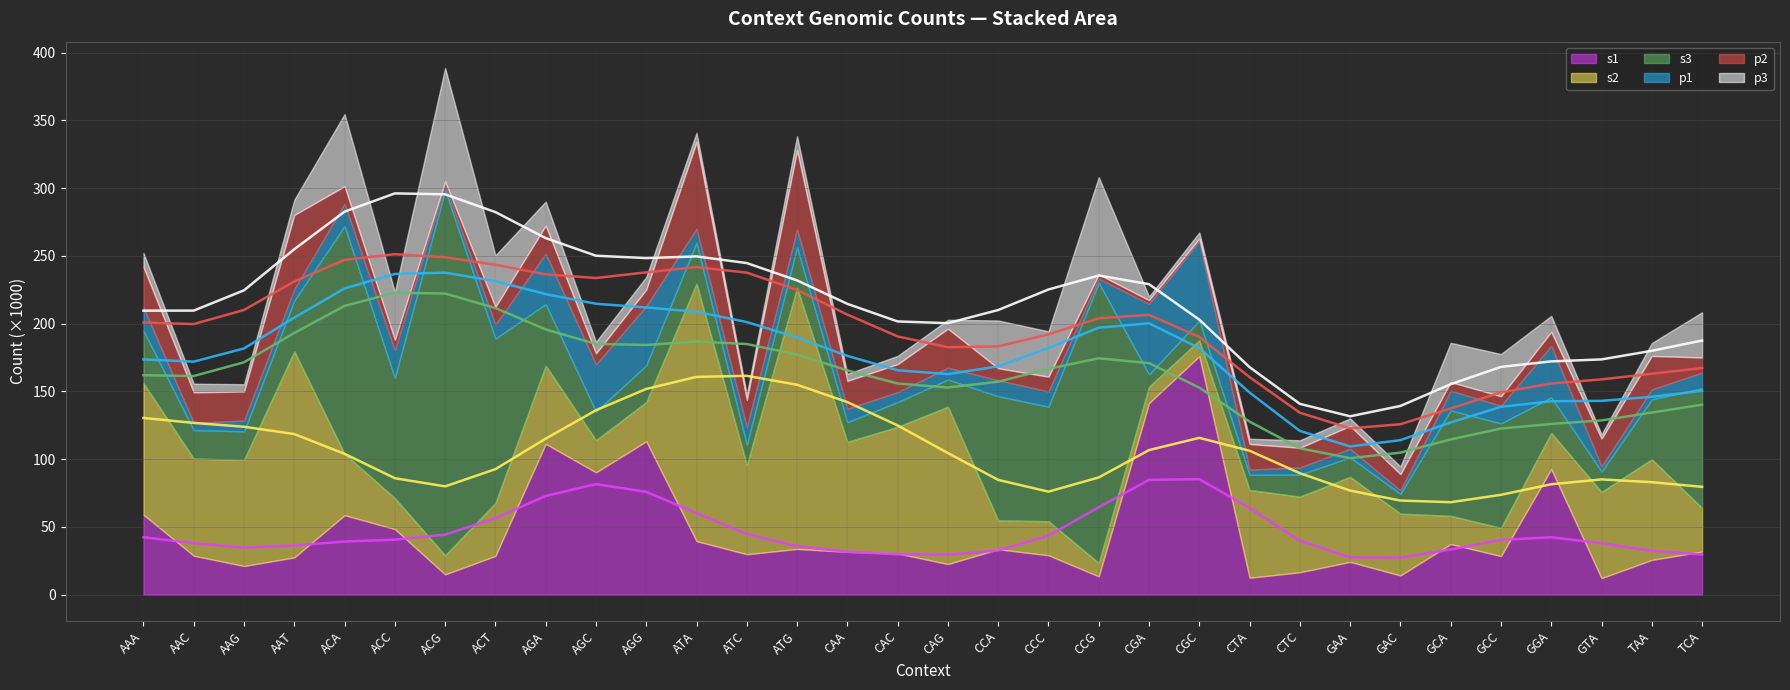

What is the label of the 25th point from the right?

ACT